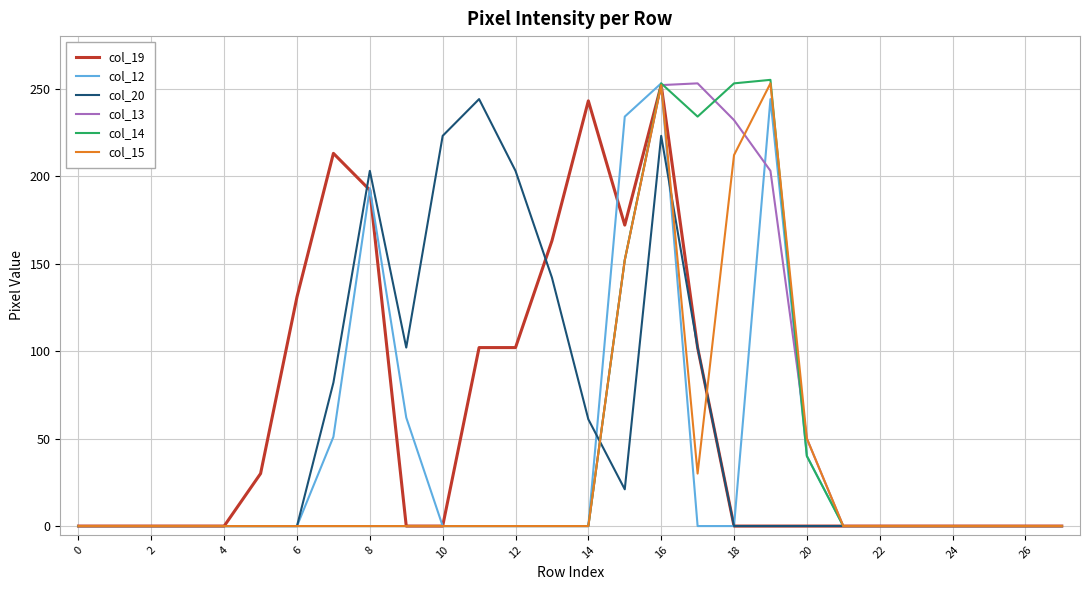

What is the sum of all col_19 values?

1702